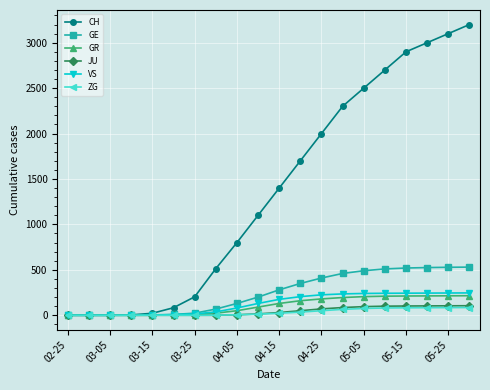

Which series has the largest total across all categories?

CH